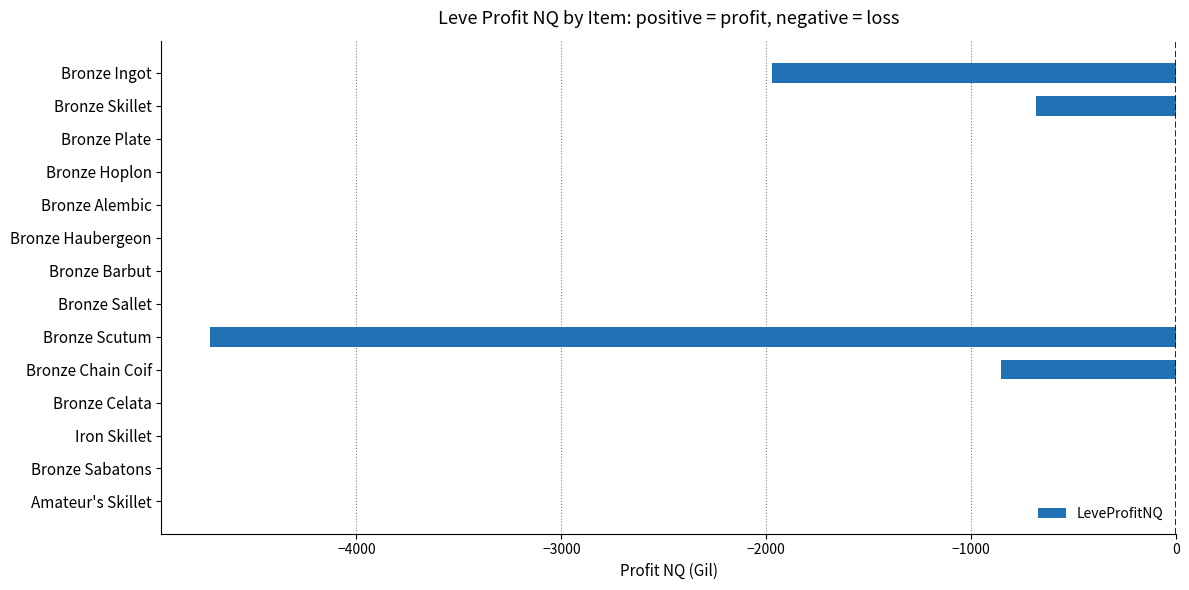

The chart shows a value of -2004.3 at Bronze Hoplon. True or false?

False